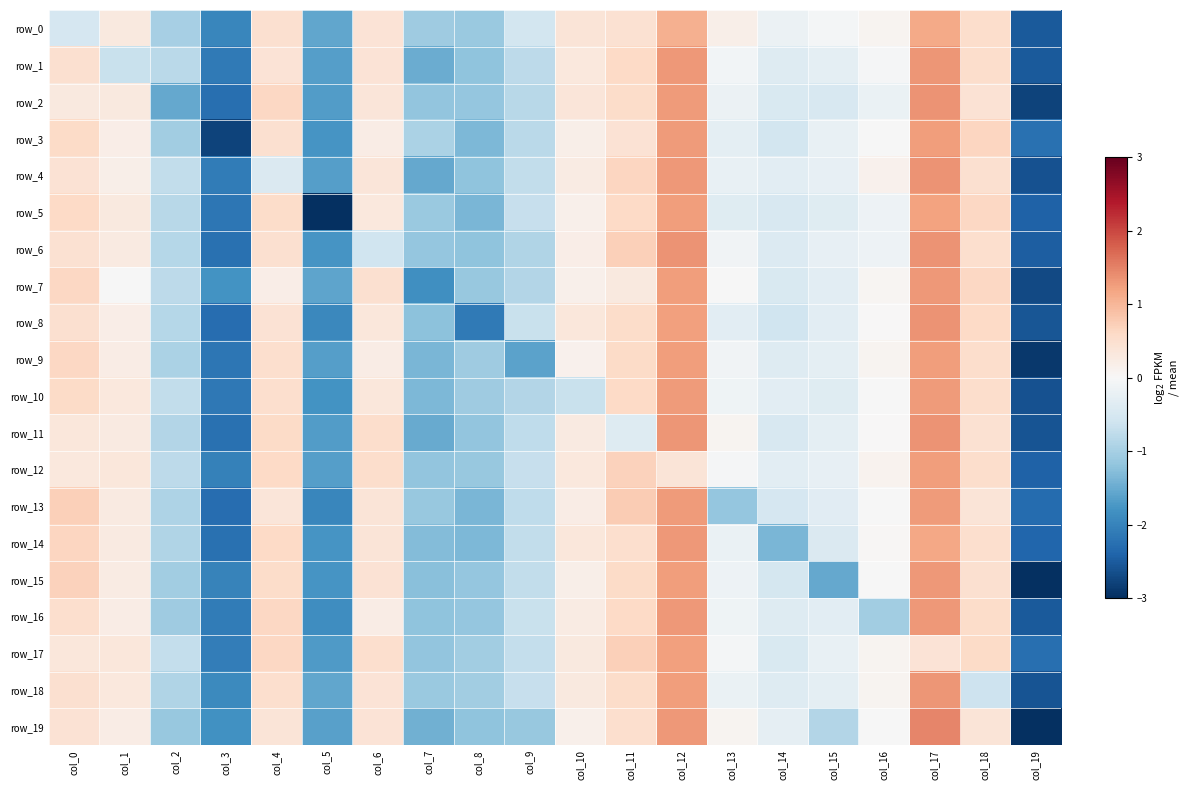

Between col_16 and col_7, which is larger?

col_16